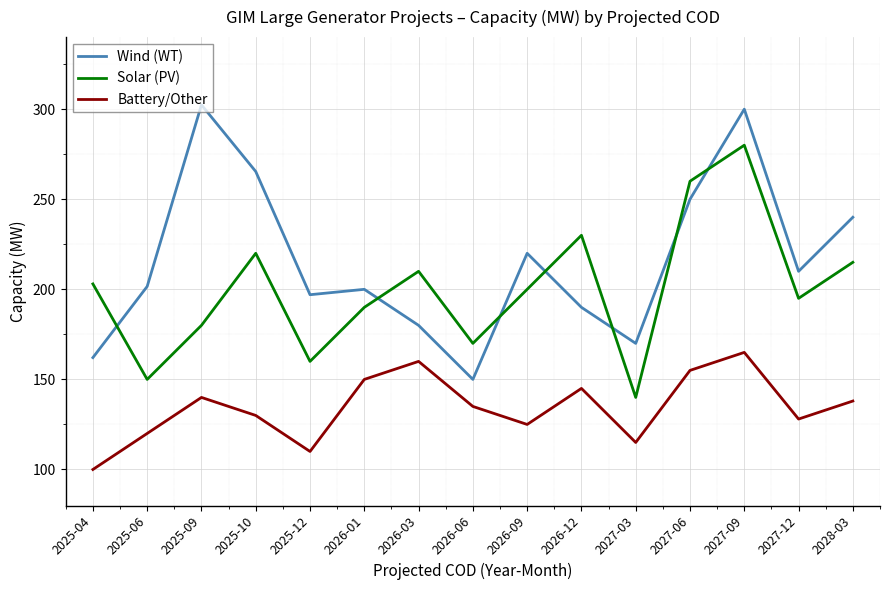

What is the difference between the maximum and minimum values in the Battery/Other series?

65.0